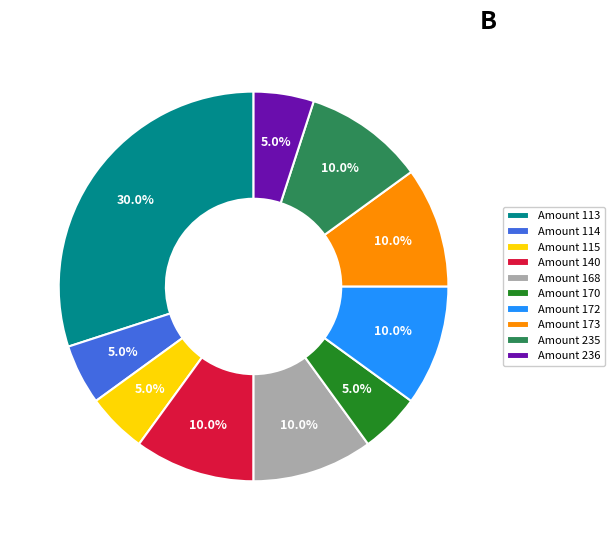

Count the number of slices in the pie.

10